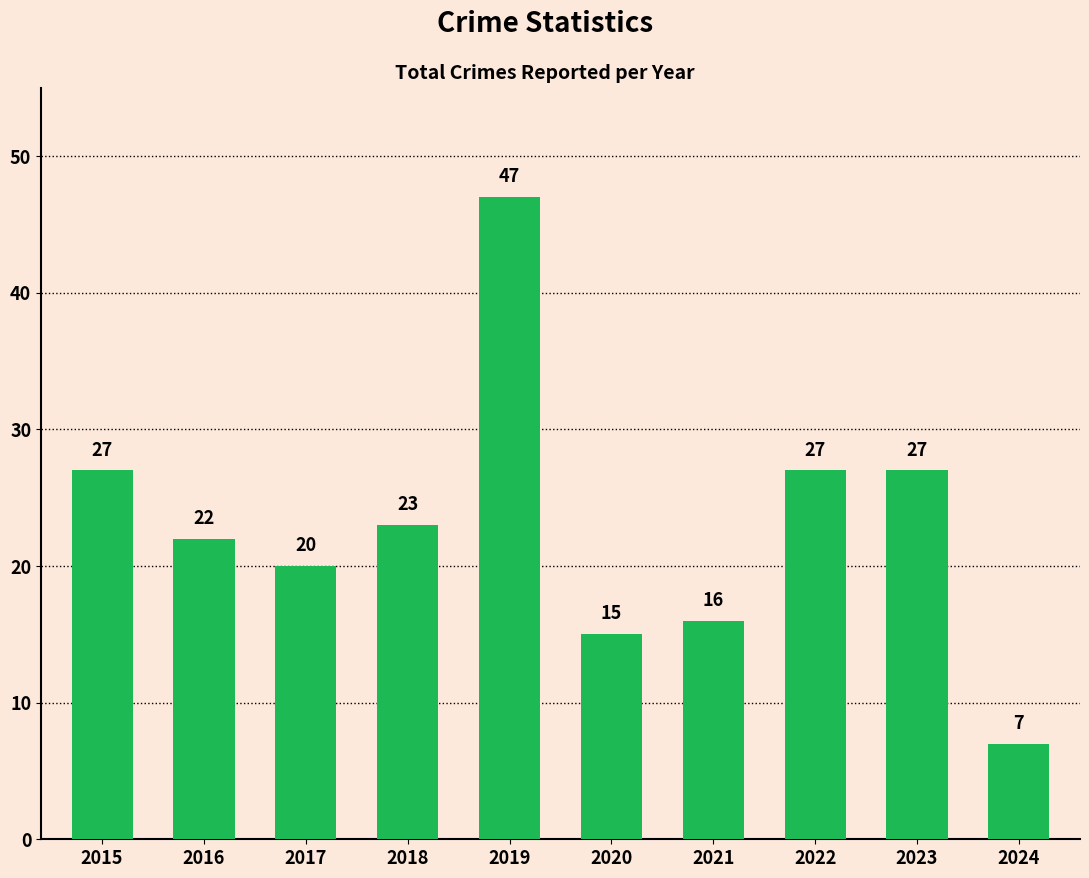

True or false: the data shows 22 at 2020.

False